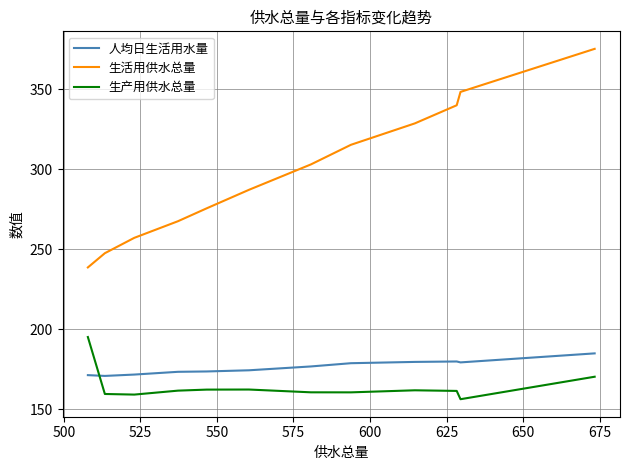

What is the minimum value for 人均日生活用水量?

170.9